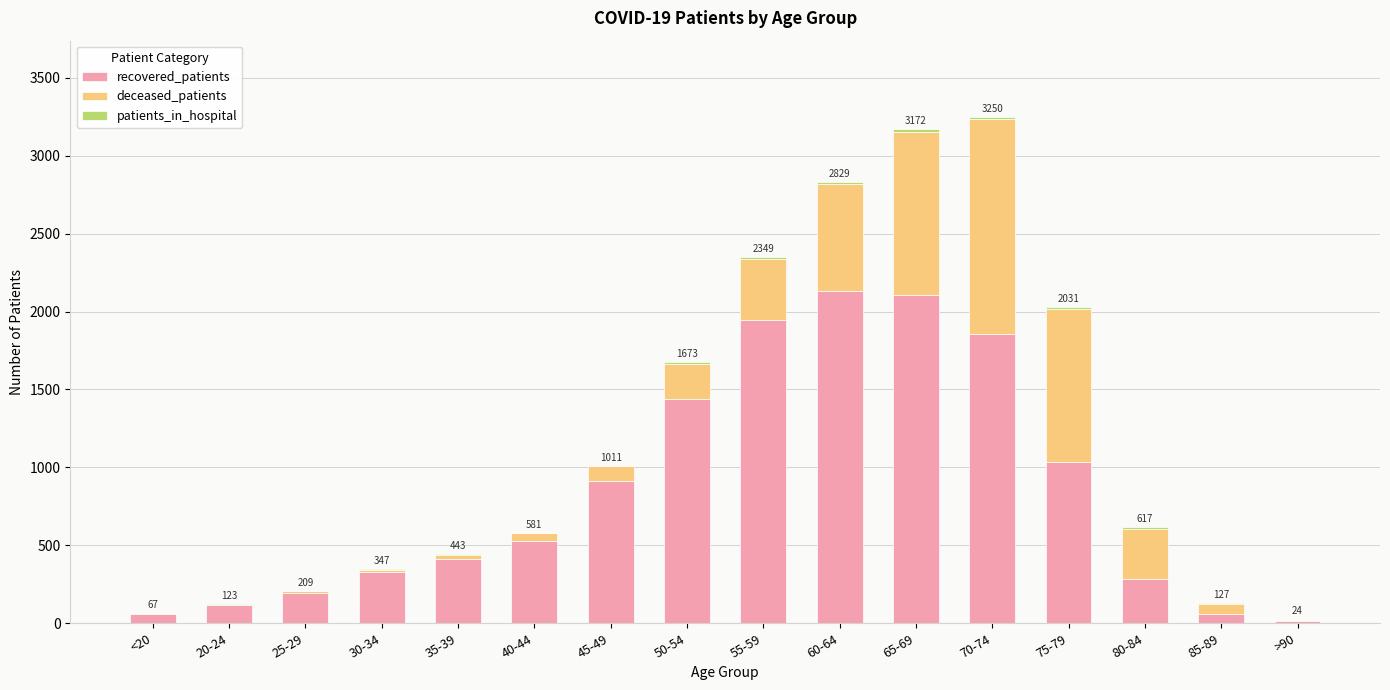

Is it true that recovered_patients equals 281 at 80-84?

True